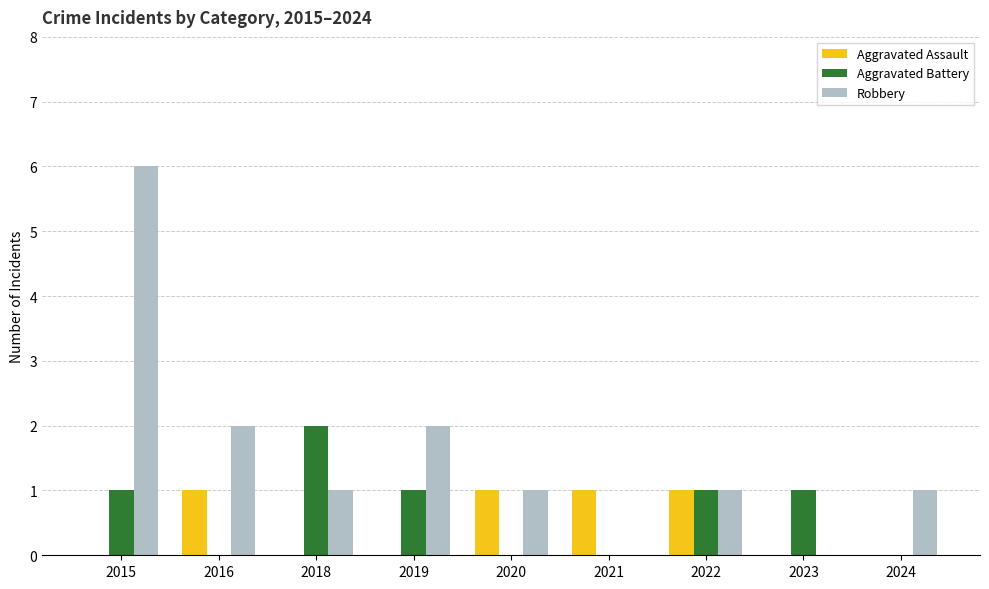

What is the spread (max minus min) of values at 2020?

1